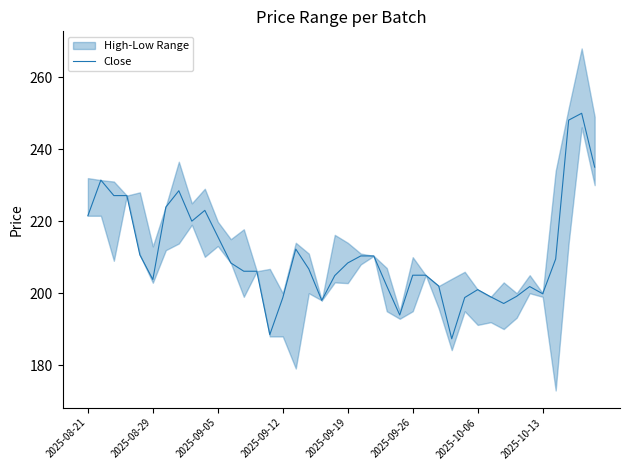

What is the smallest value displayed?

187.4